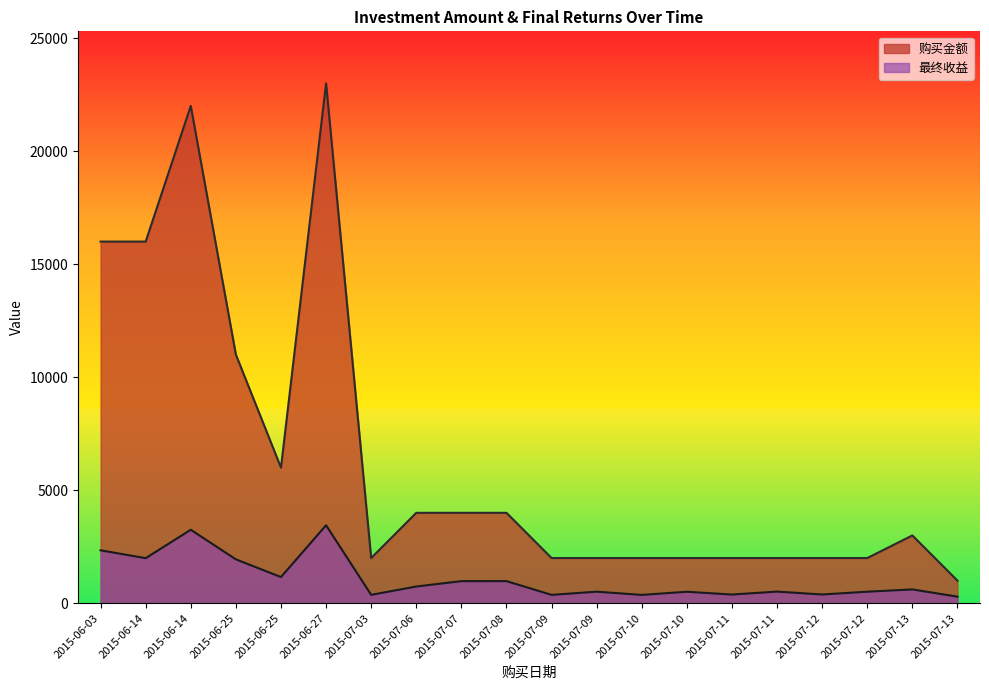

True or false: 购买金额 has a value of 16000.0 at 2015-06-03.

True